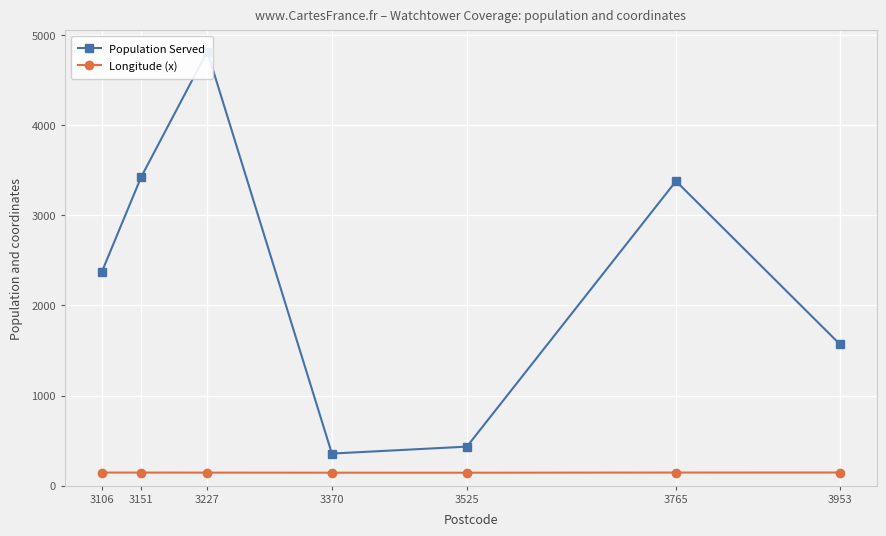

Between 3765 and 3953, which series saw the biggest shift?

Population Served